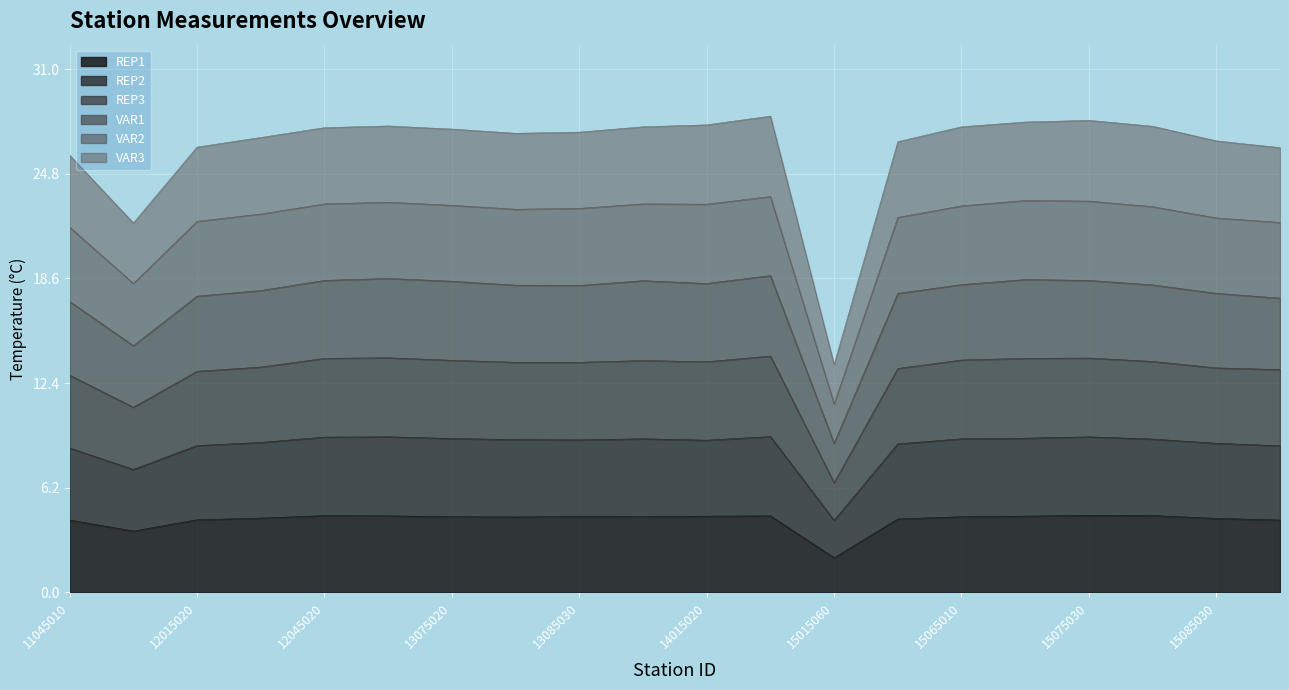

How many data points in REP1 are above 4?

18